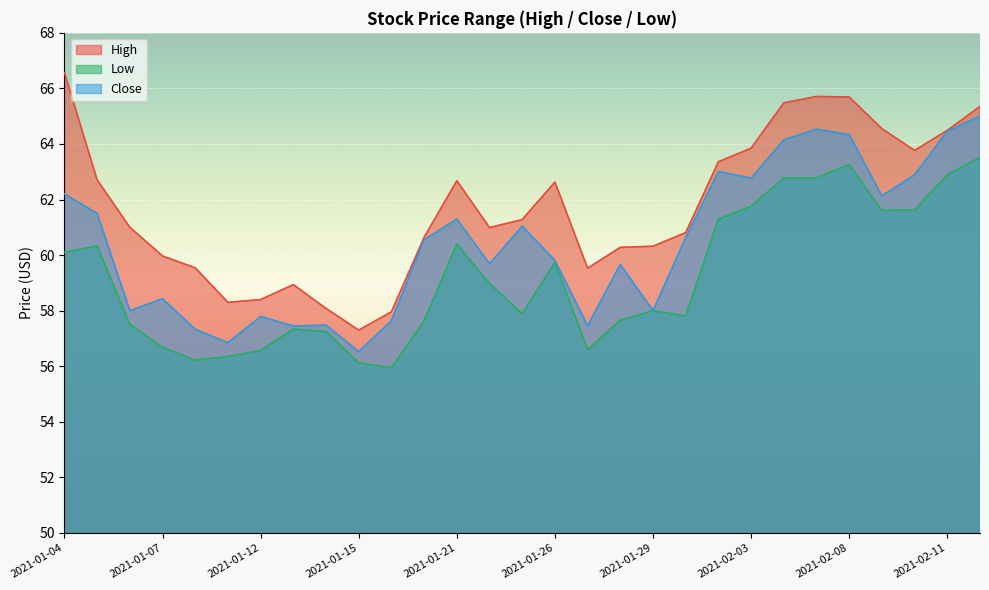

Where does the Low series first go above 58?

2021-01-04